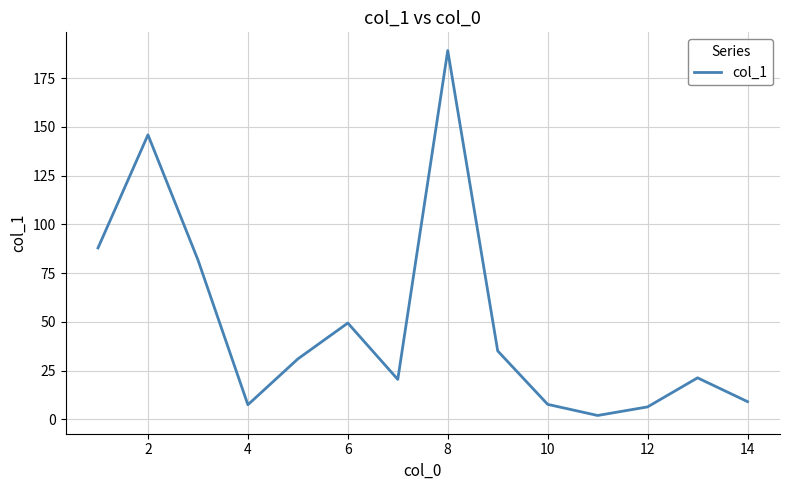

What is the difference between the maximum and minimum values?

187.1